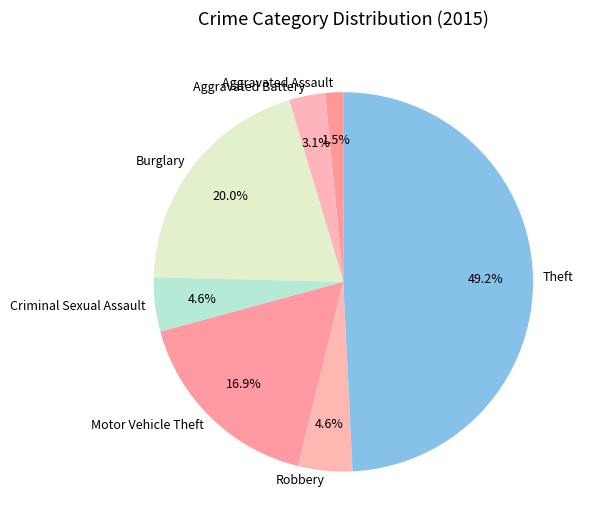

True or false: Aggravated Assault accounts for 15% of the total.

False